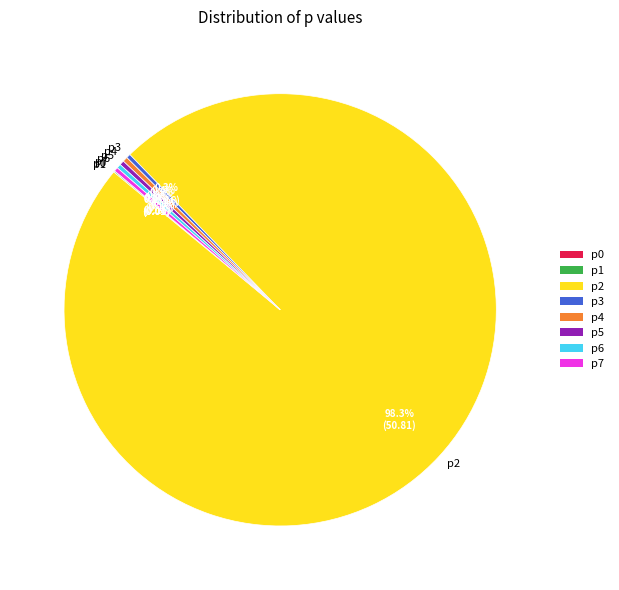

Which slice represents more than half of the pie?

р2